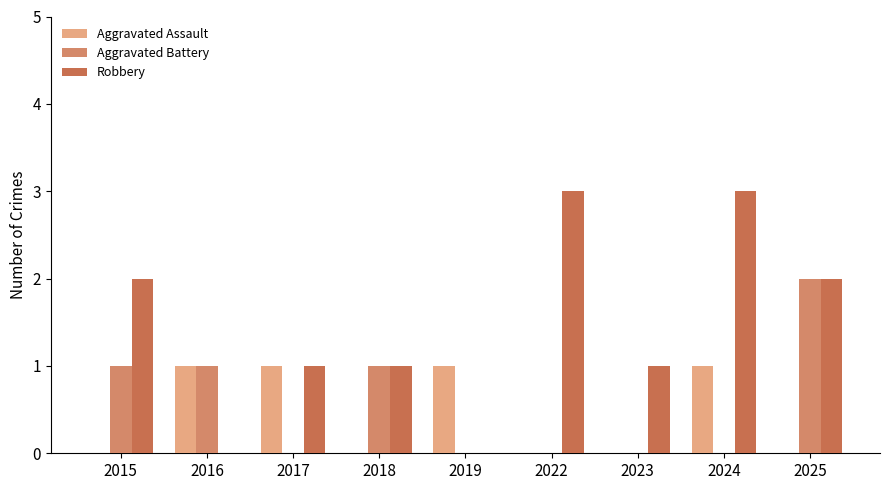

Is the value of Aggravated Assault at 2023 greater than the value of Robbery at 2018?

No